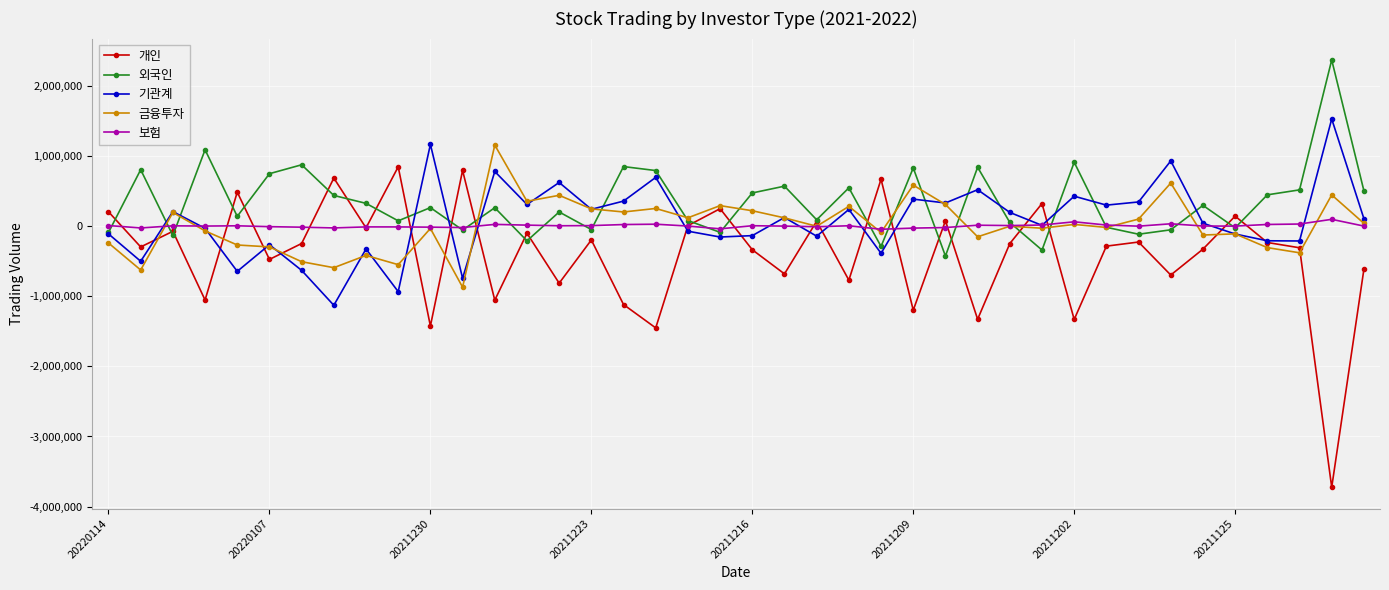

Which series has the largest range (max minus min)?

개인